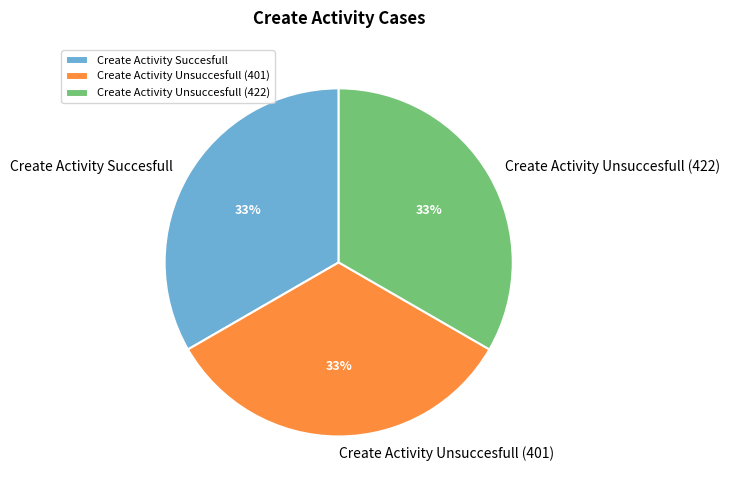

Is Create Activity Unsuccesfull (401) the majority of the pie?

No